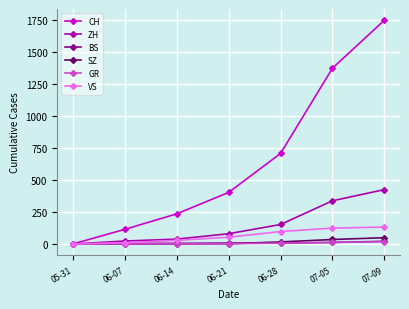

At which label is ZH closest to 212?

06-28